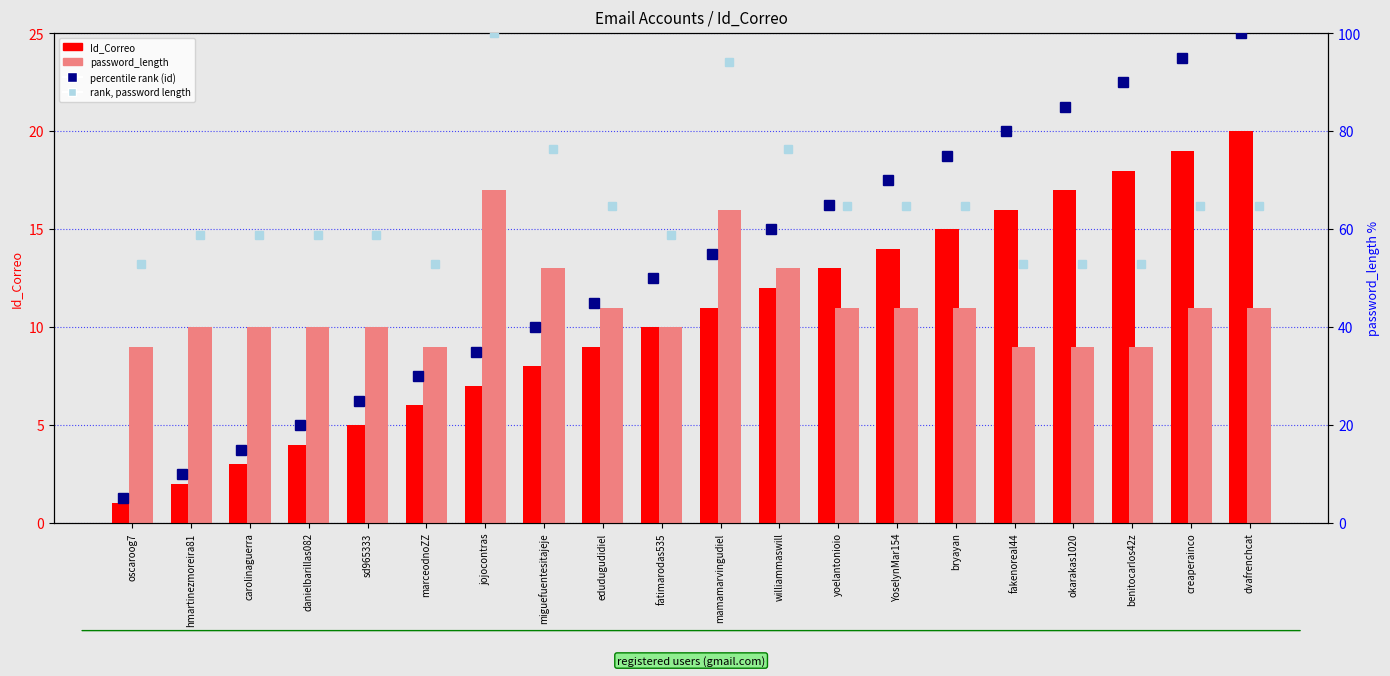

Which label corresponds to the largest value in the chart?

dvafrenchcat